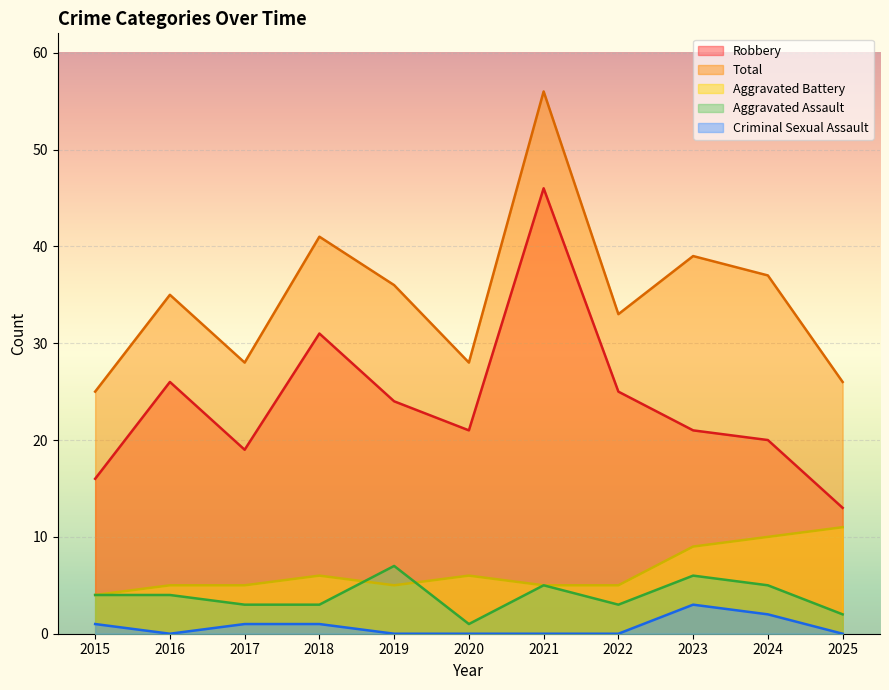

Read the Total value at 2018.

41